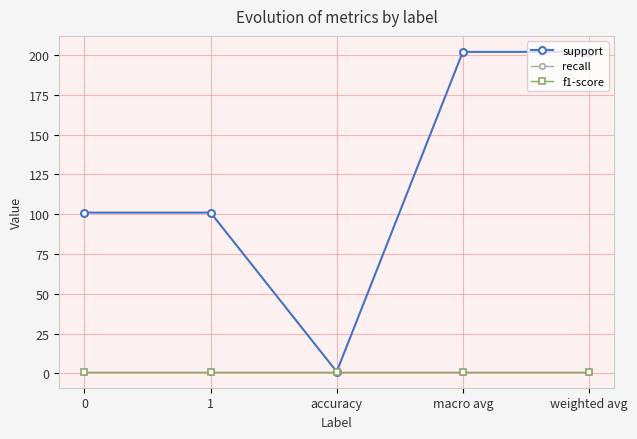

Does the chart have visible grid lines?

Yes